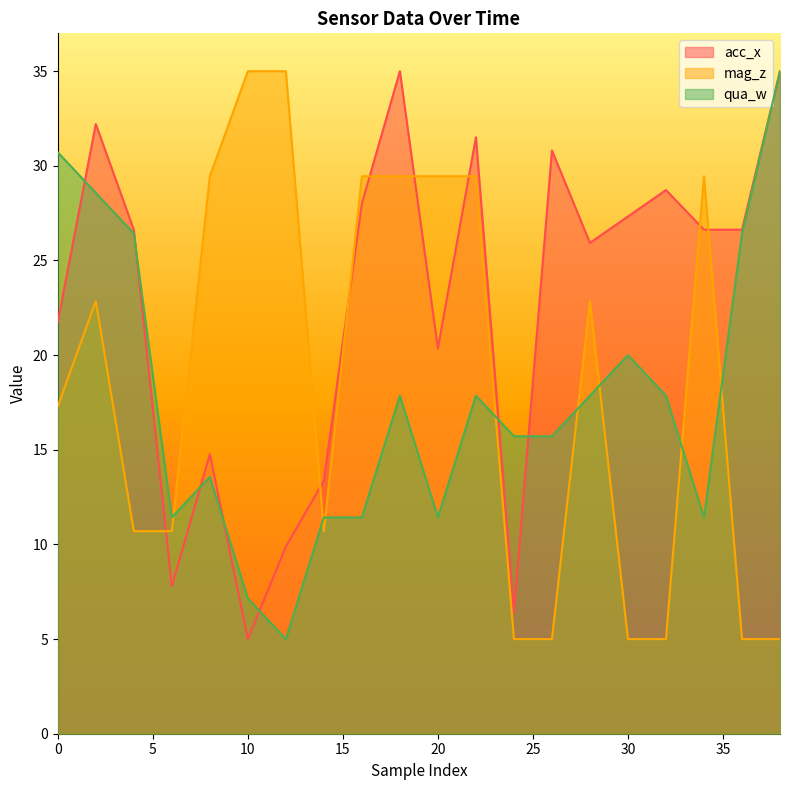

How many data points in mag_z are above 22?

10